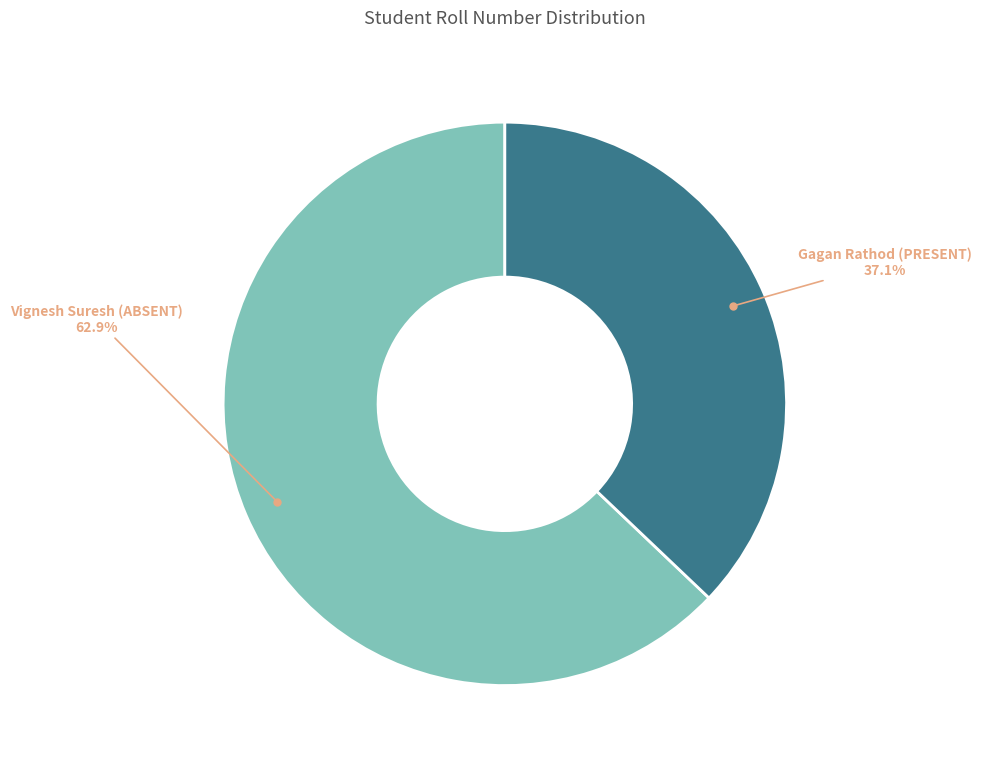

Rank the categories by value from lowest to highest.

Gagan Rathod (PRESENT), Vignesh Suresh (ABSENT)